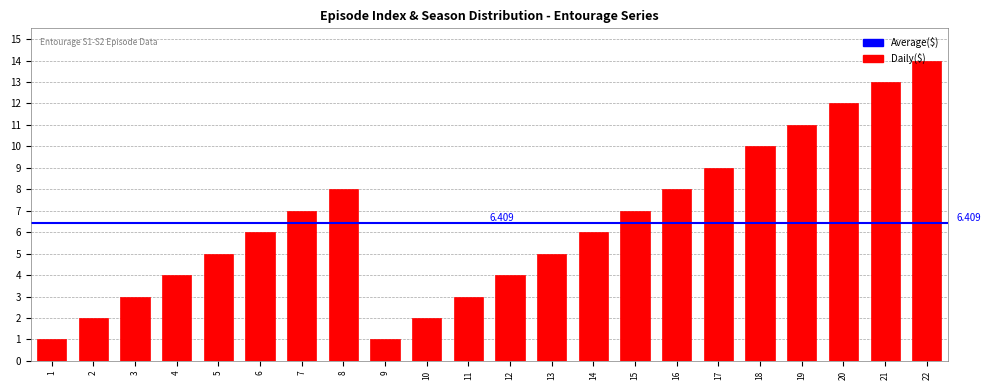

What is the change in value from 8 to 19?

+3